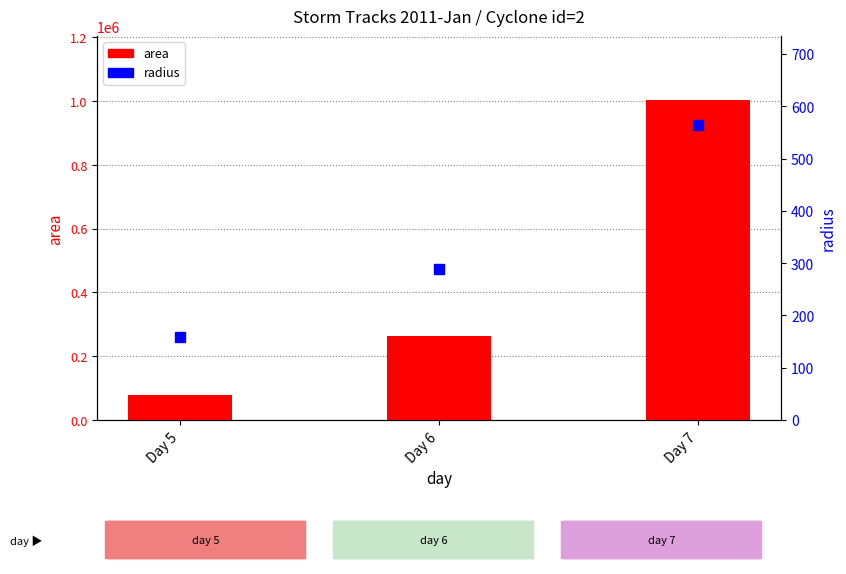

How many data points in area are less than 262500?

1